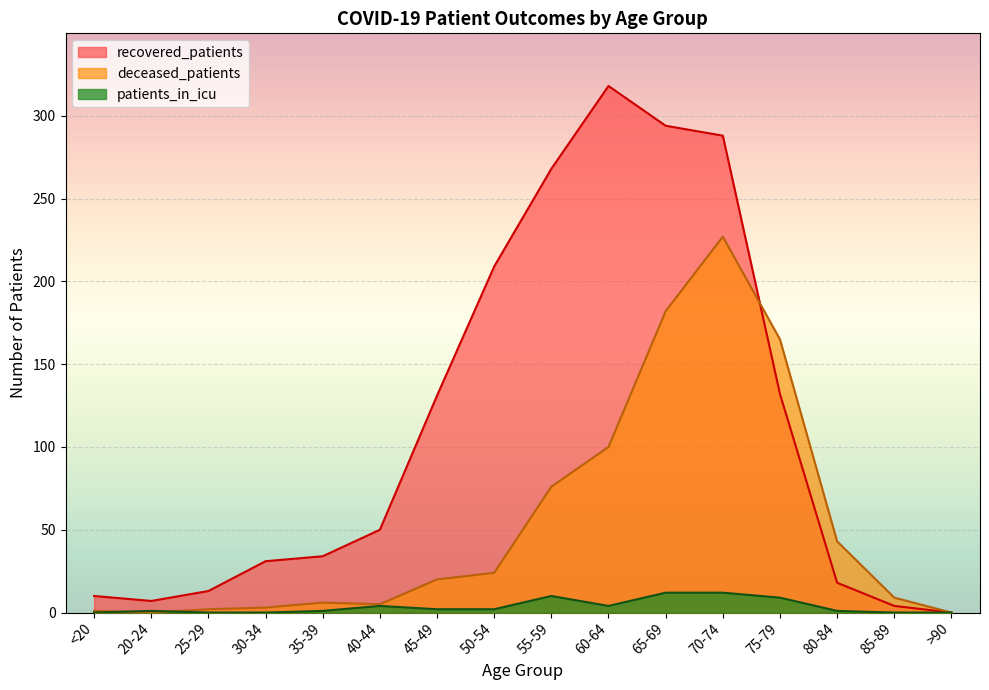

At which label does recovered_patients reach its peak?

60-64